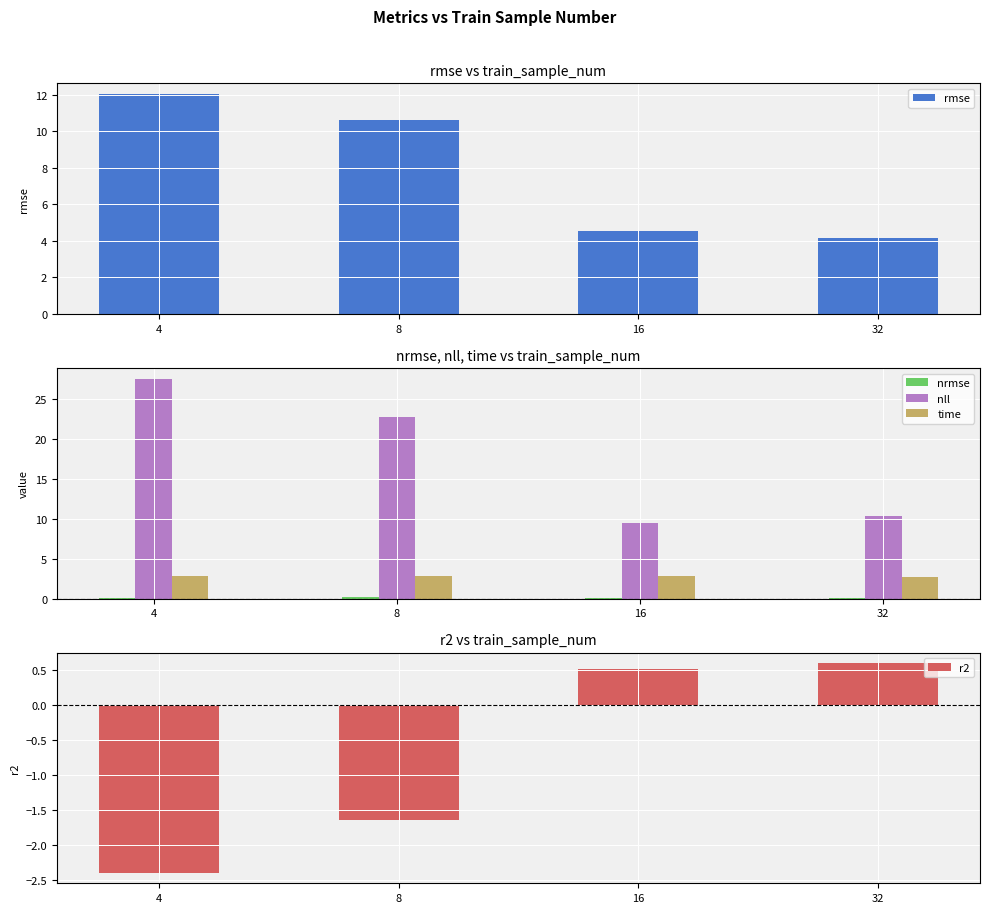

What is the value of the nll bar at the 3rd from the left?

9.4